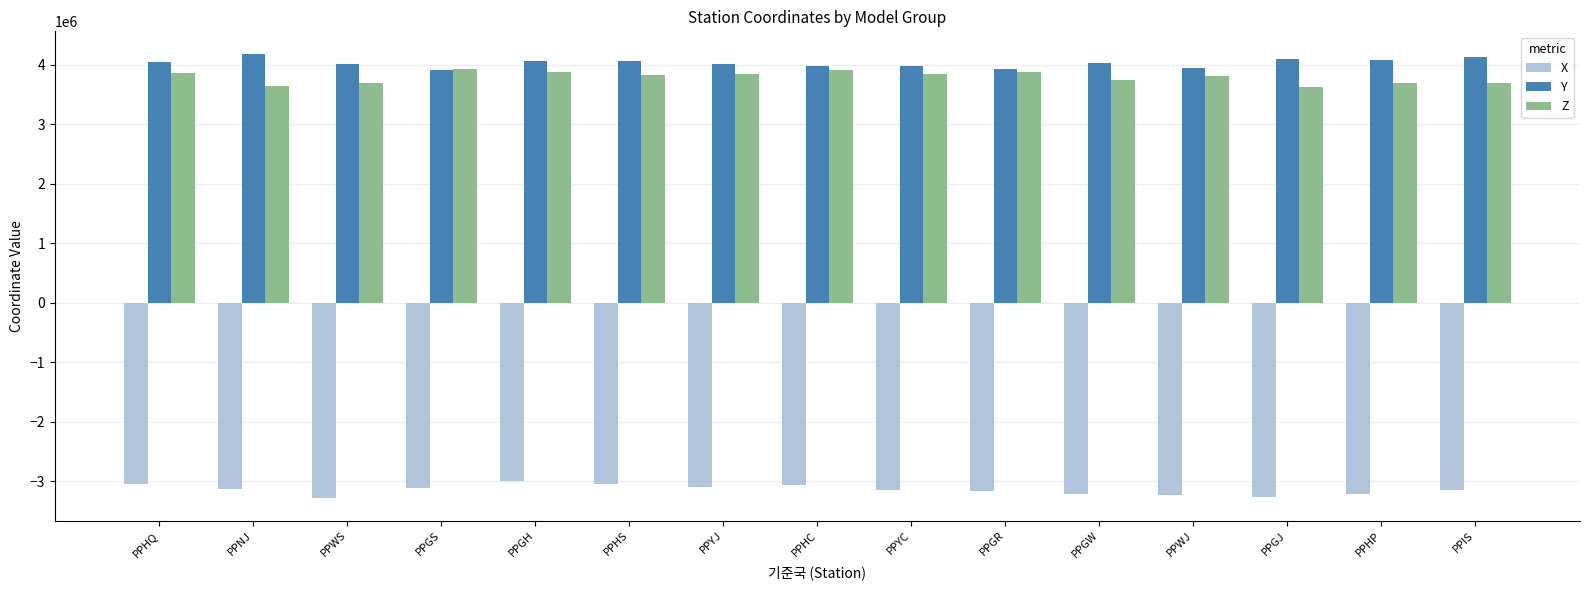

What is the highest value of the Y series?

4191756.3